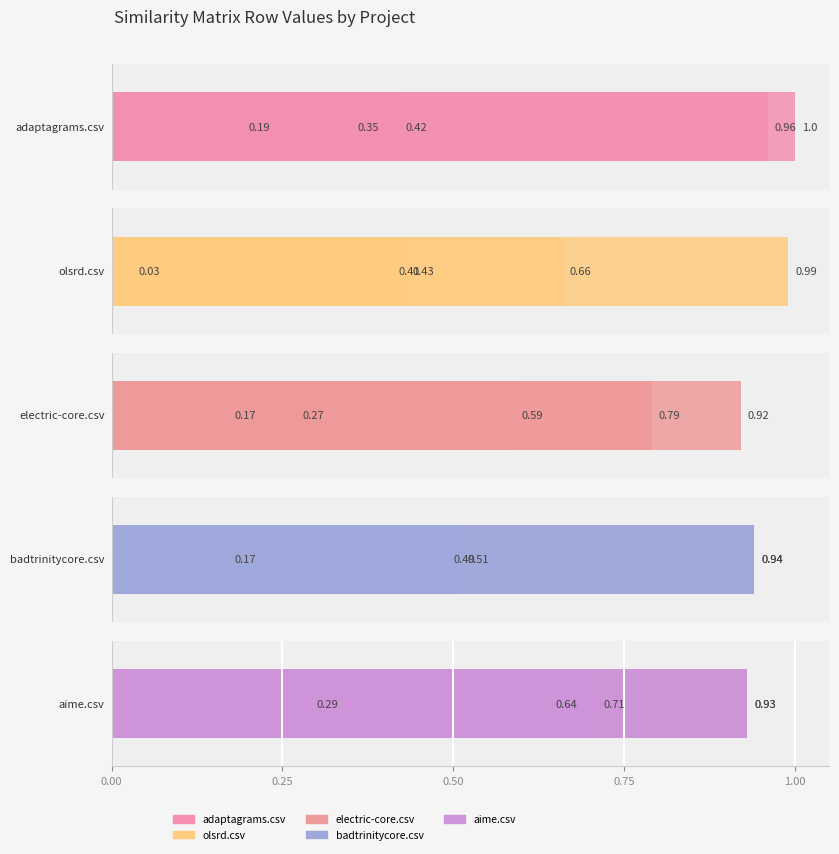

What is the difference between the second highest and minimum values in the aime.csv series?

0.6